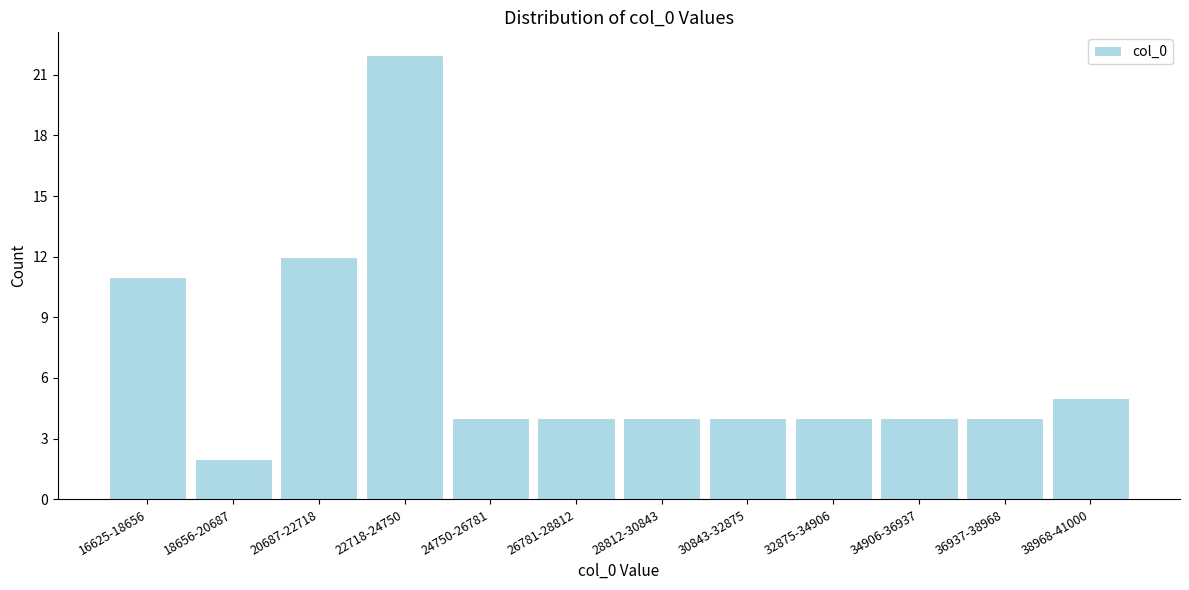

Reading left to right, what are all the values shown in this chart?

16625-18656=11	18656-20687=2	20687-22718=12	22718-24750=22	24750-26781=4	26781-28812=4	28812-30843=4	30843-32875=4	32875-34906=4	34906-36937=4	36937-38968=4	38968-41000=5